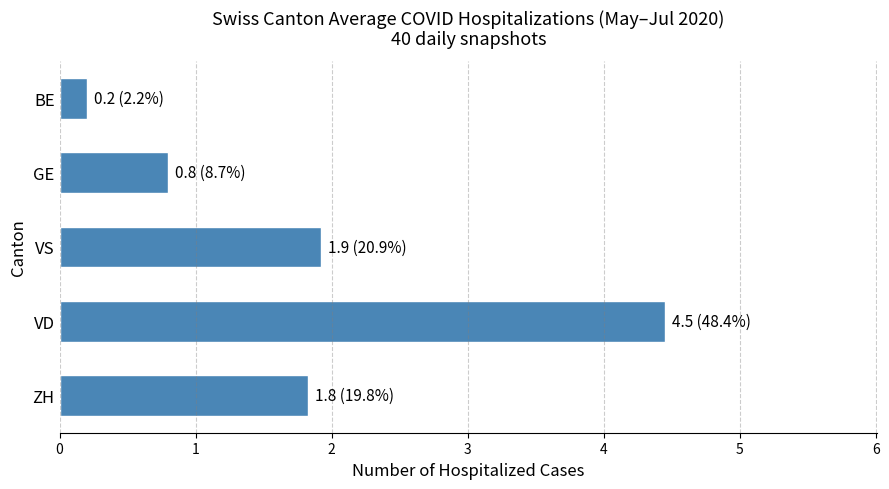

What is the sum of all values?

9.2